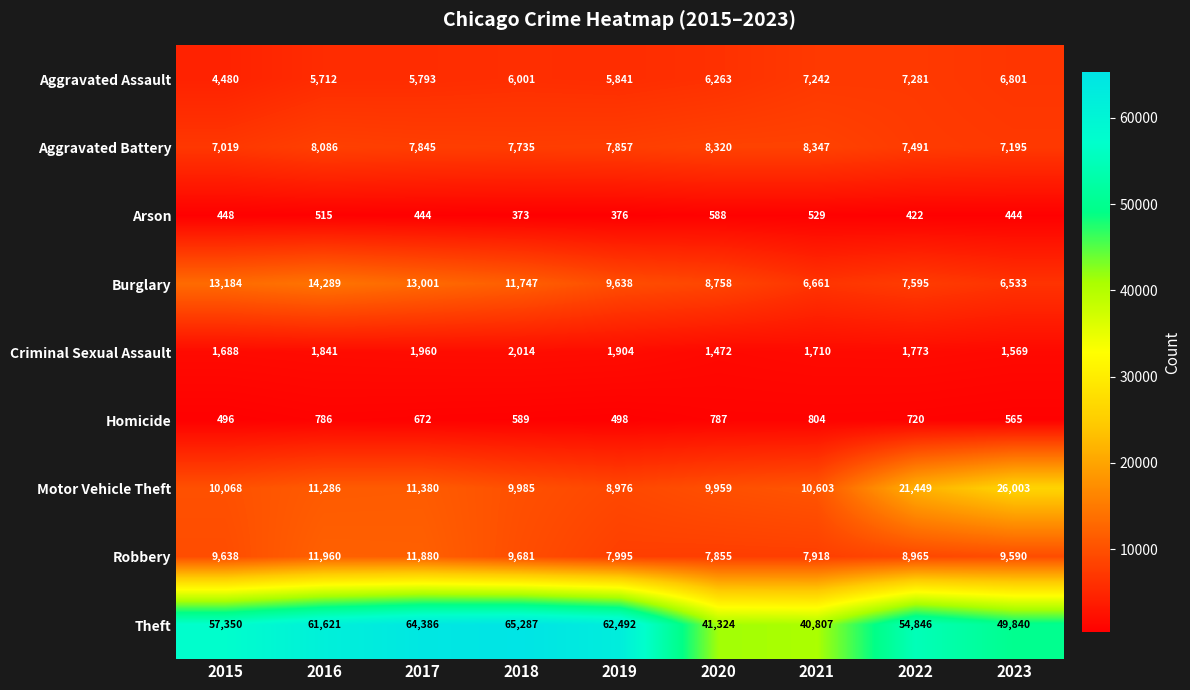

Is it true that Arson equals 448 at 2015?

True